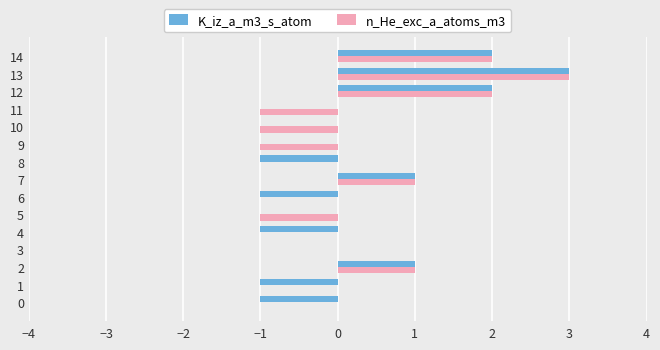

The value of n_He_exc_a_atoms_m3 at 2 is 1. True or false?

True